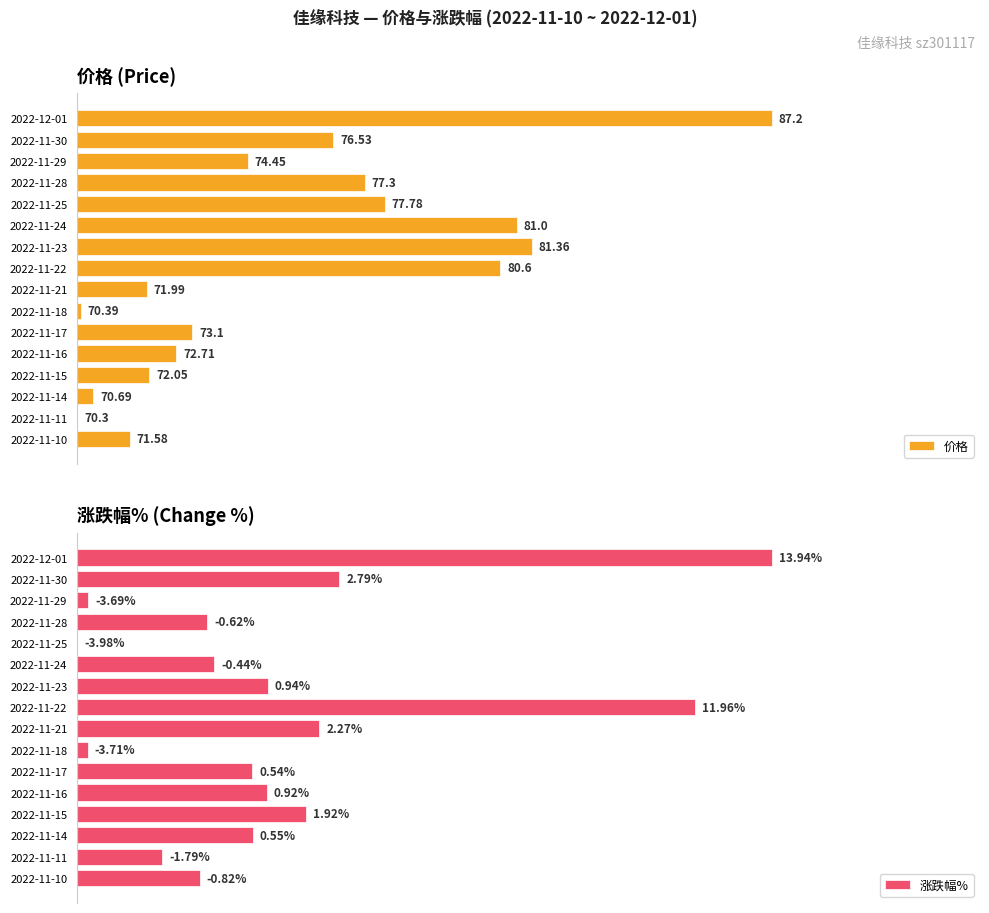

How many distinct data groups are displayed?

2